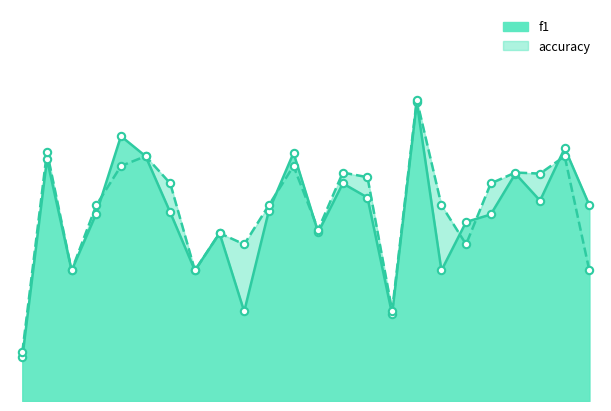

Which series contains the highest Y value?

accuracy